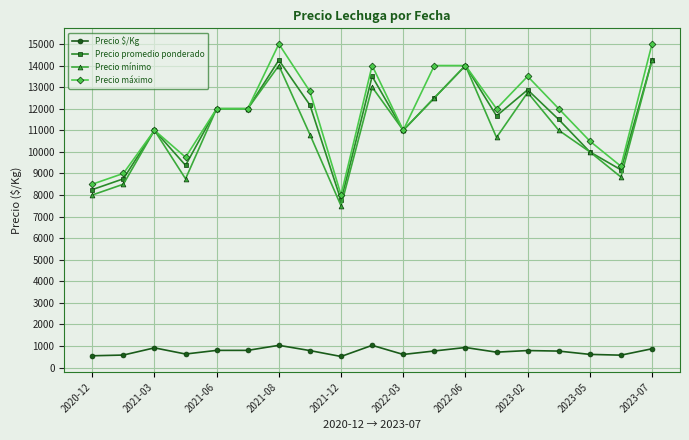

True or false: Precio $/Kg and Precio mínimo intersect in this chart.

False